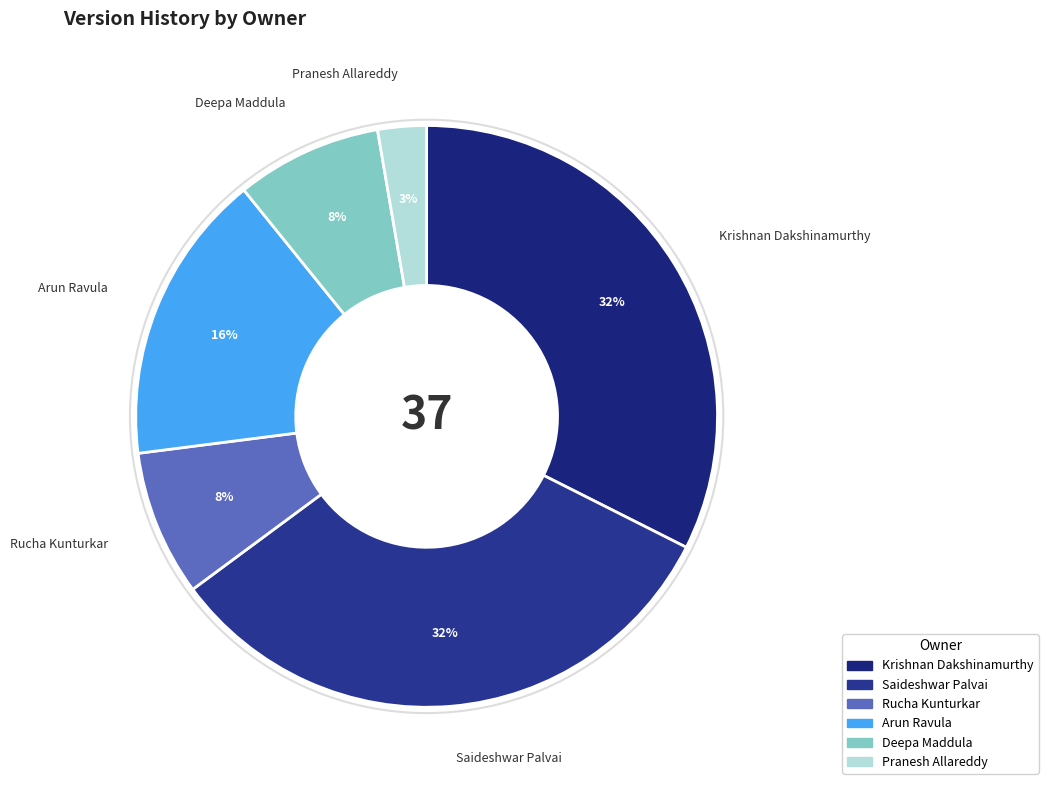

Count the number of slices in the pie.

6